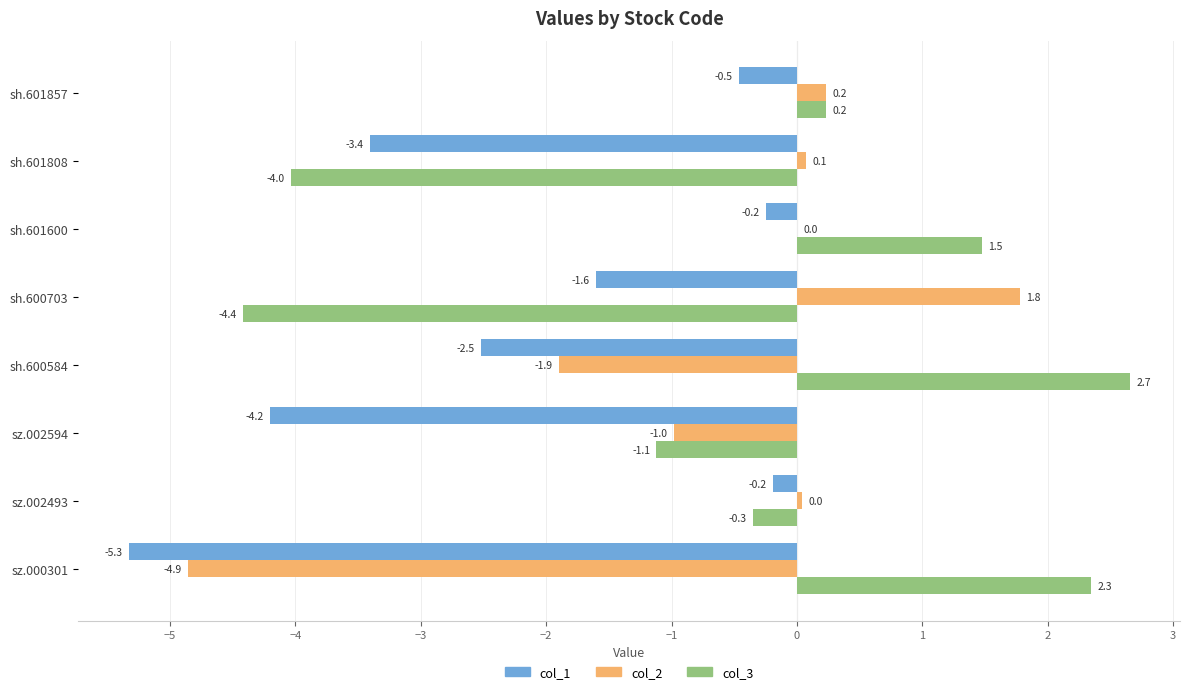

At which label is col_1 closest to -2?

sh.600703